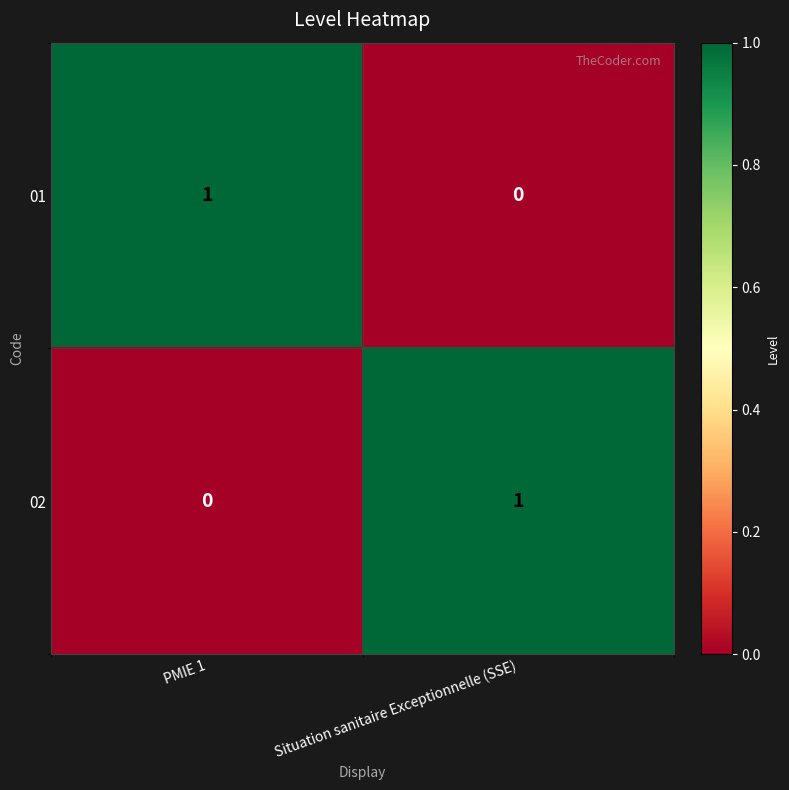

Is the value of 02 at Situation sanitaire Exceptionnelle (SSE) greater than the value of 01 at Situation sanitaire Exceptionnelle (SSE)?

Yes